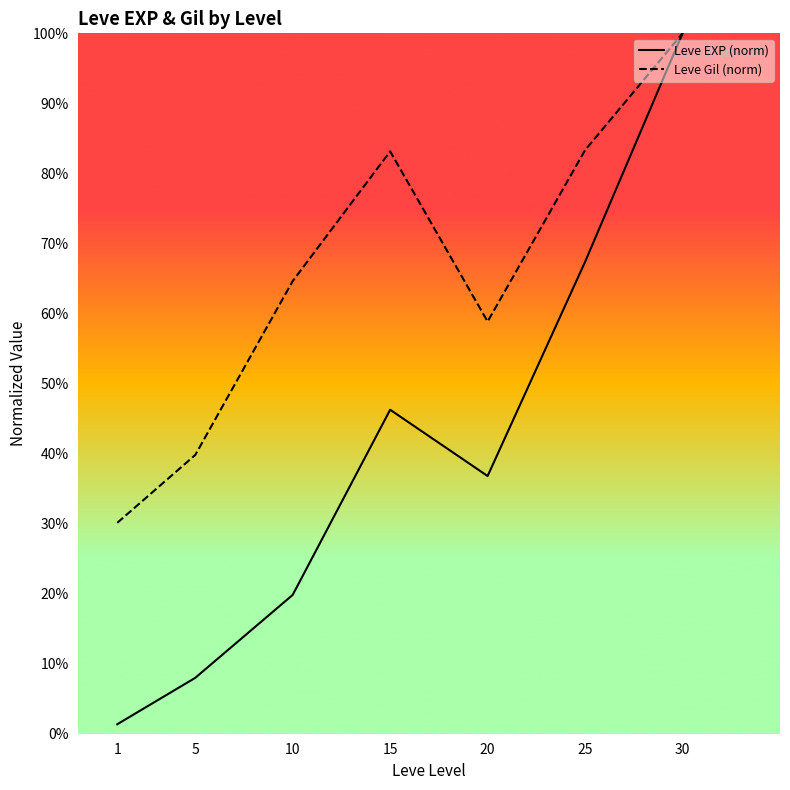

The Leve Gil (norm) series shows 58.8 at 20. True or false?

True